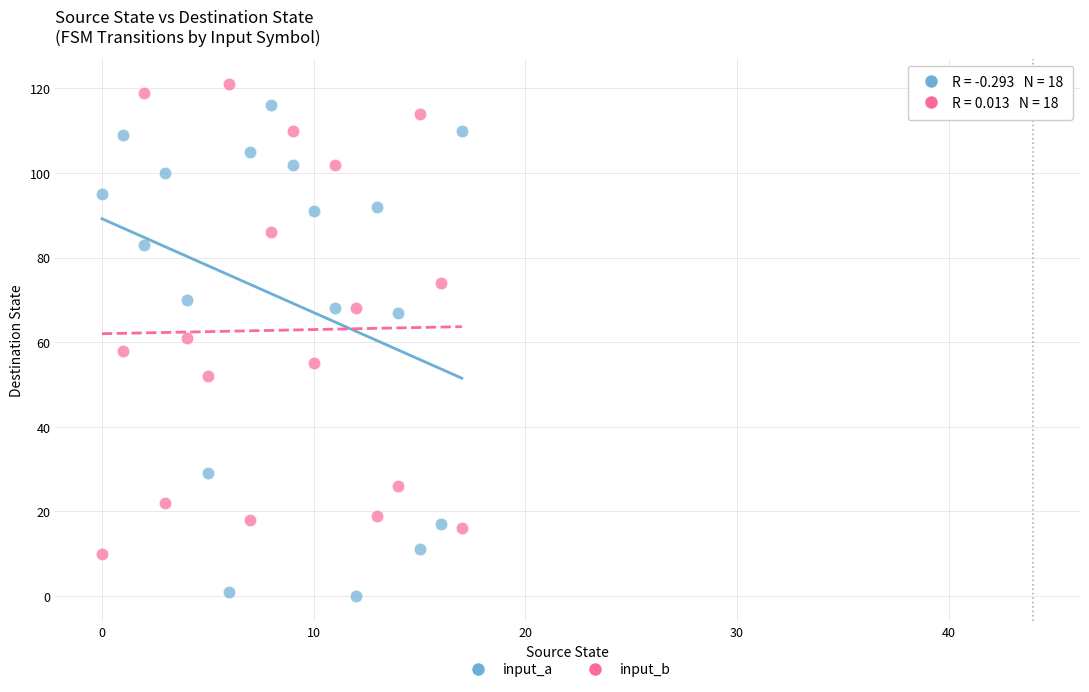

Across all data points, what is the range of Y values (max minus min)?

121